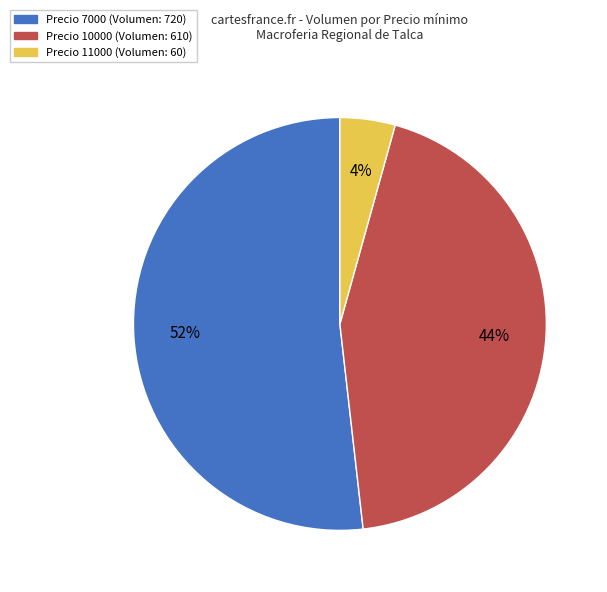

To the nearest percent, what is the average slice percentage?

33%